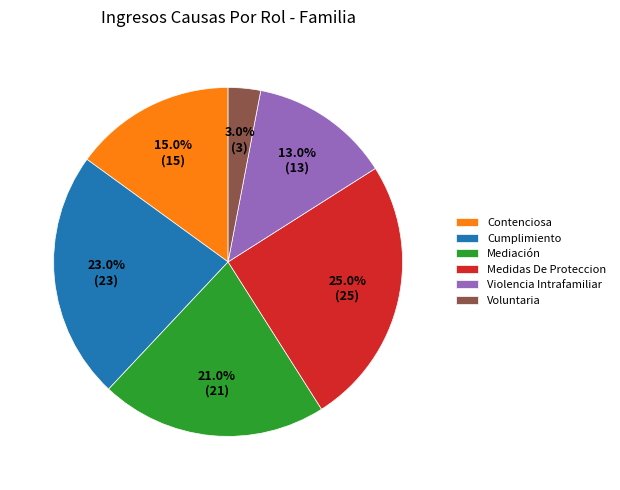

Count the number of slices in the pie.

6